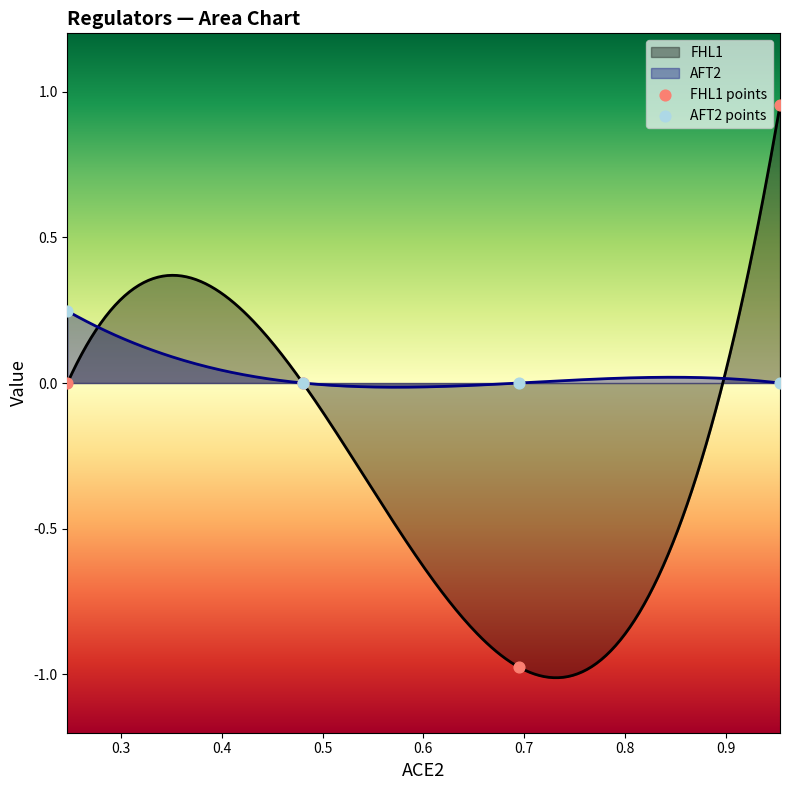

Which series reaches the minimum Y coordinate?

FHL1